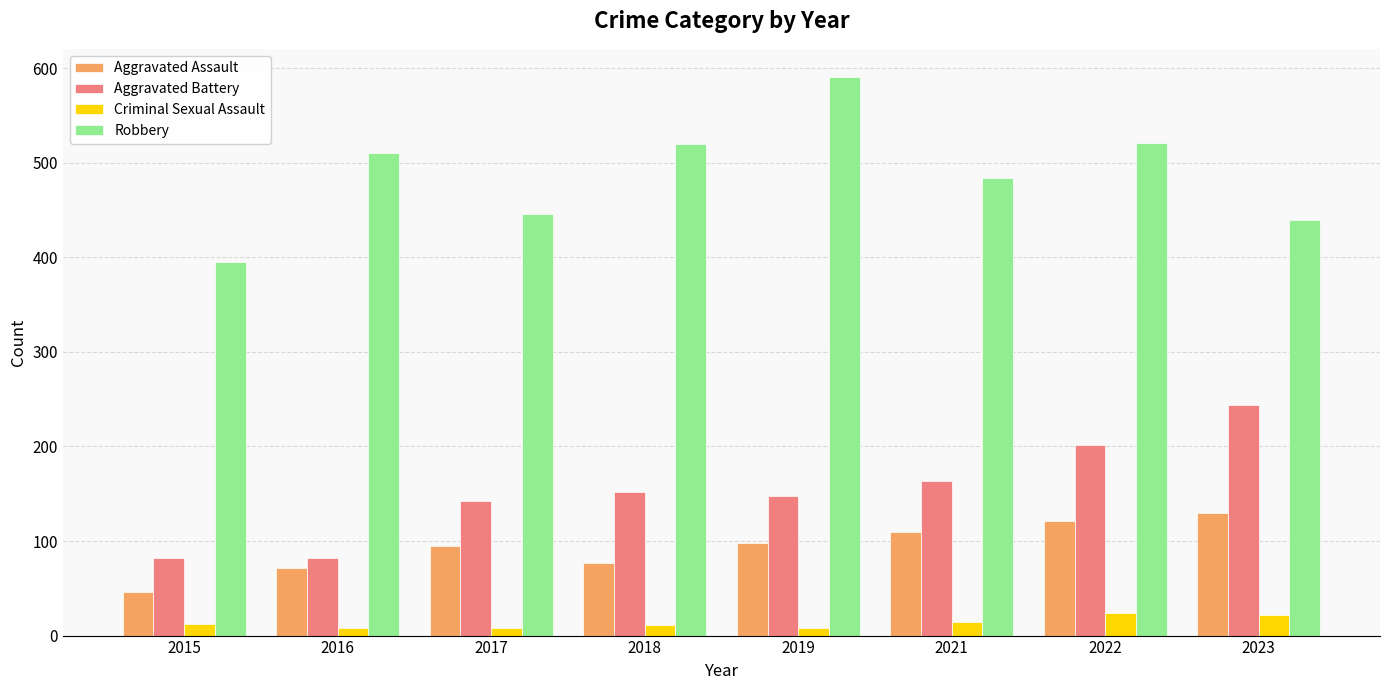

Rank the series by their maximum value, from lowest to highest.

Criminal Sexual Assault, Aggravated Assault, Aggravated Battery, Robbery